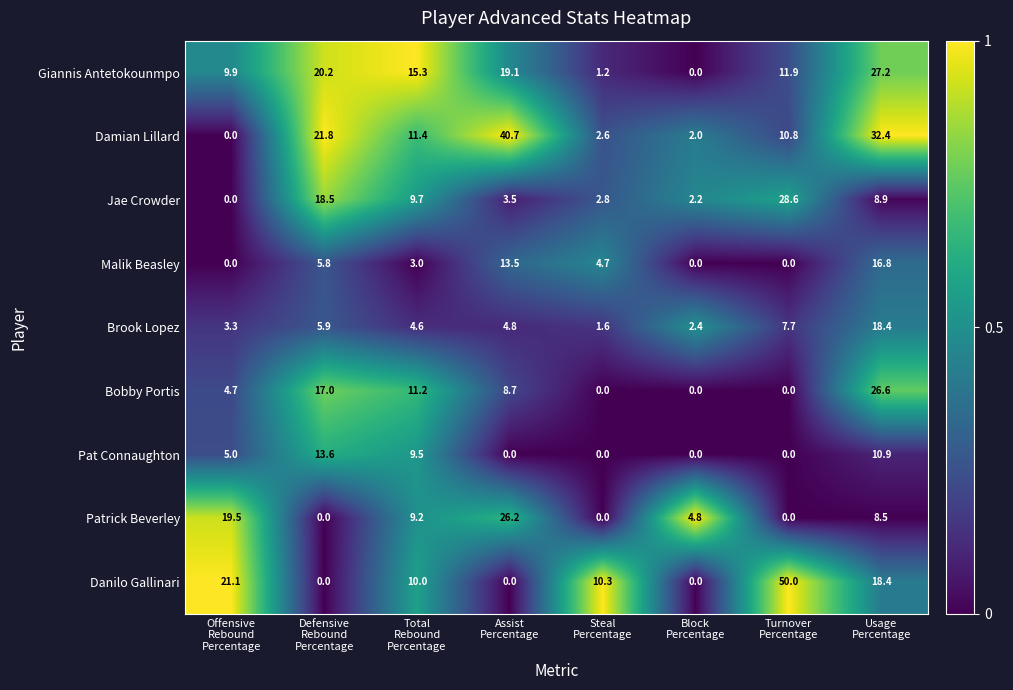

What is the sum of all Malik Beasley values?

43.8